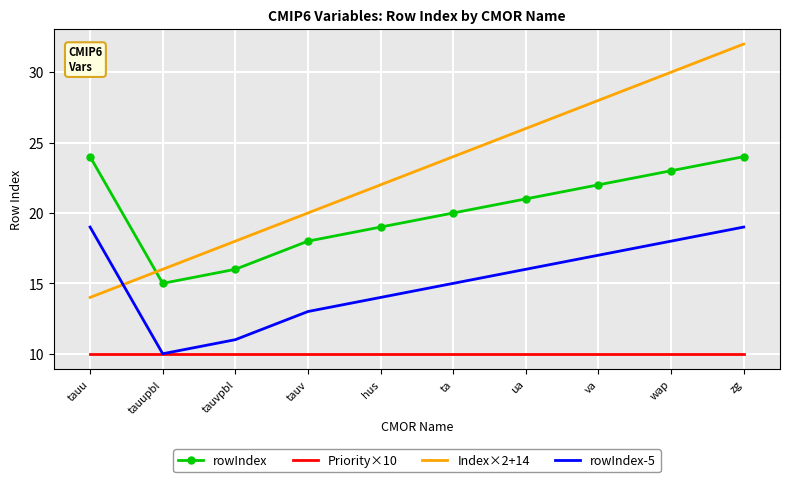

What position from the right is ua?

4